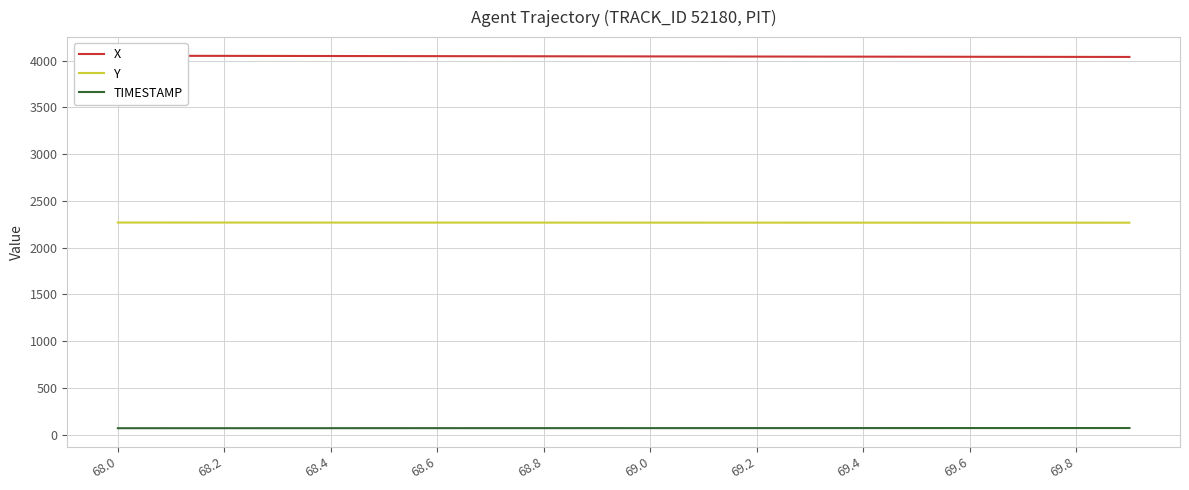

At which category is the sum across all series the highest?

68.0